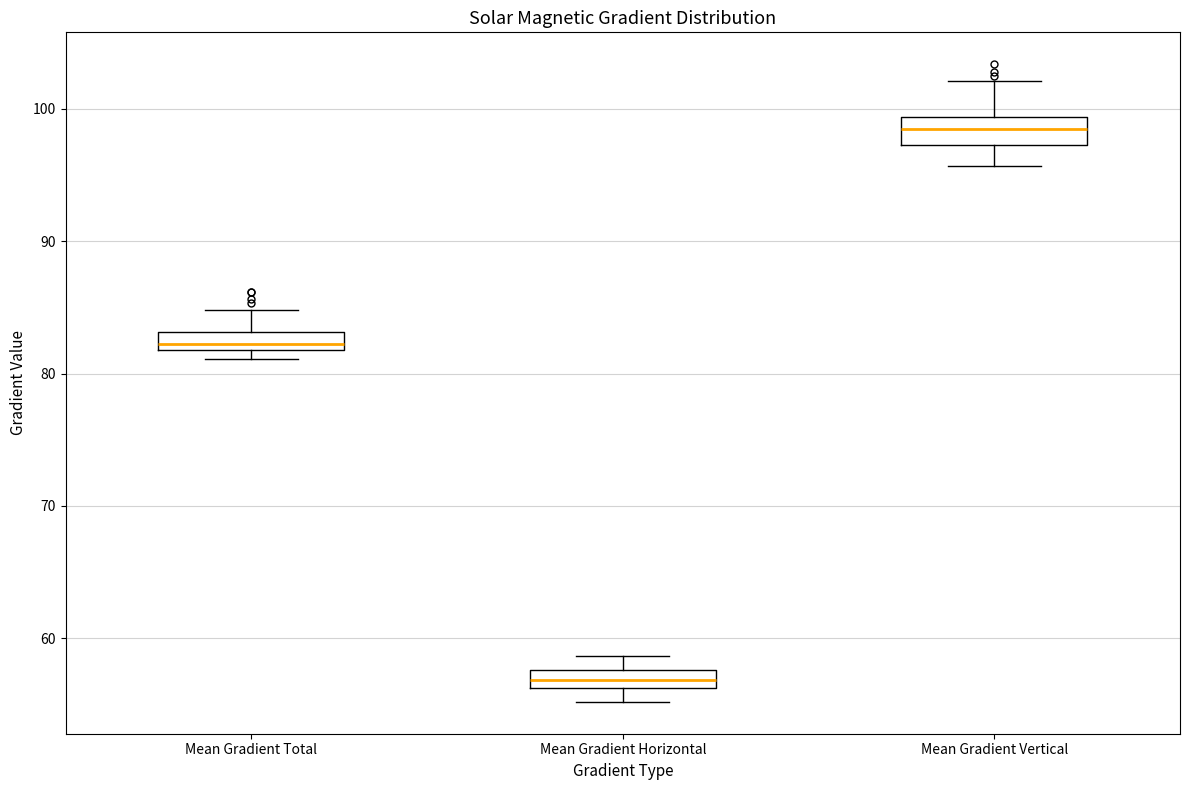

Which box's median line is the lowest?

Mean Gradient Horizontal